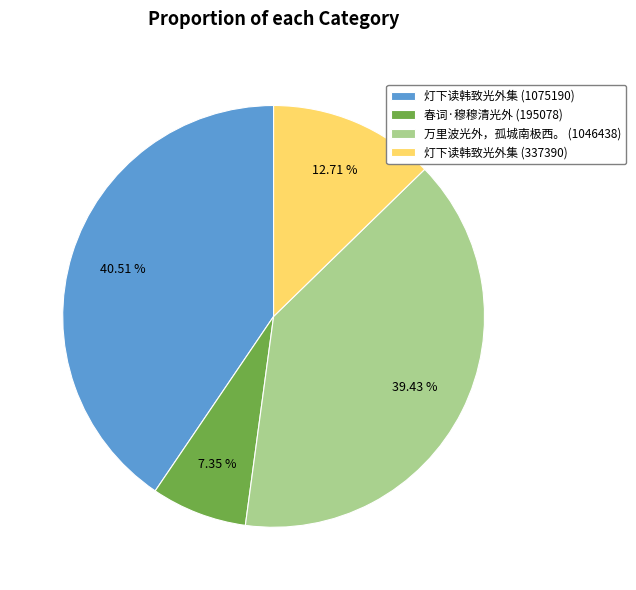

Which has a higher value, 万里波光外，孤城南极西。 (1046438) or 灯下读韩致光外集 (337390)?

万里波光外，孤城南极西。 (1046438)